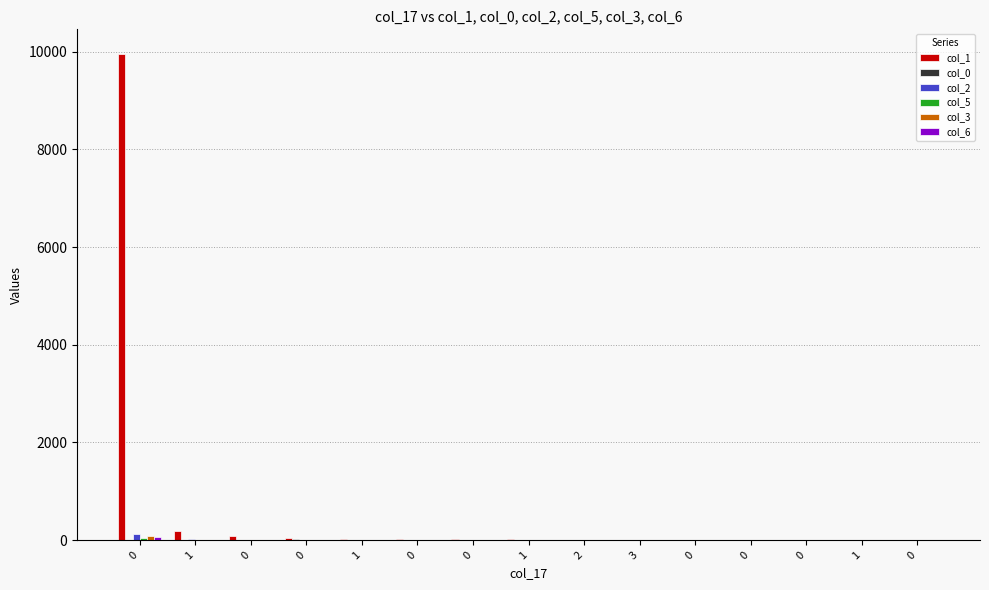

What is the maximum value for col_5?

49